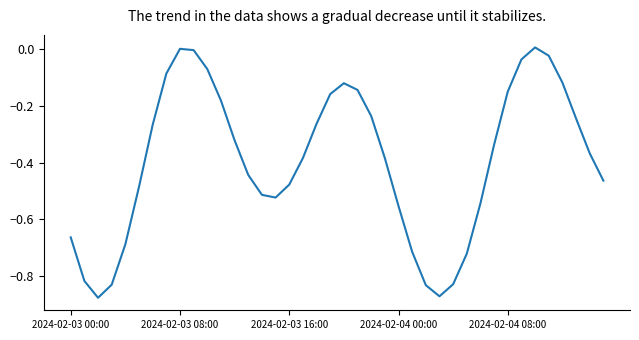

What is the difference between the maximum and minimum values?

0.9